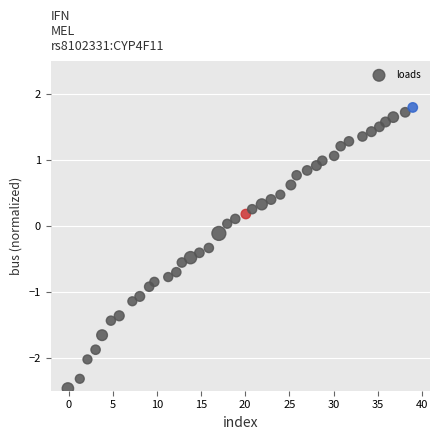

What is the range of Y values (max minus min)?

4.3